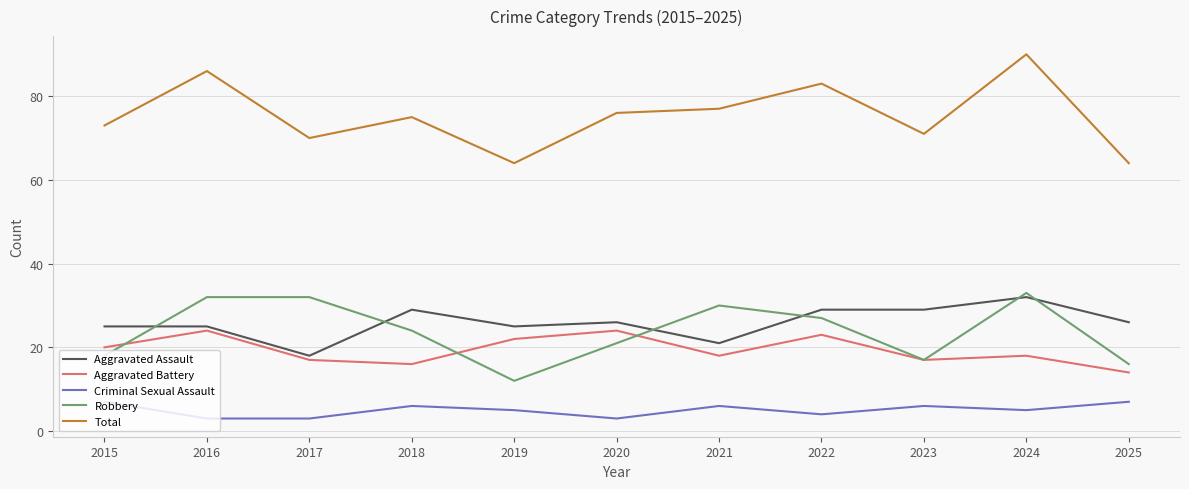

Which series has the widest spread of values?

Total